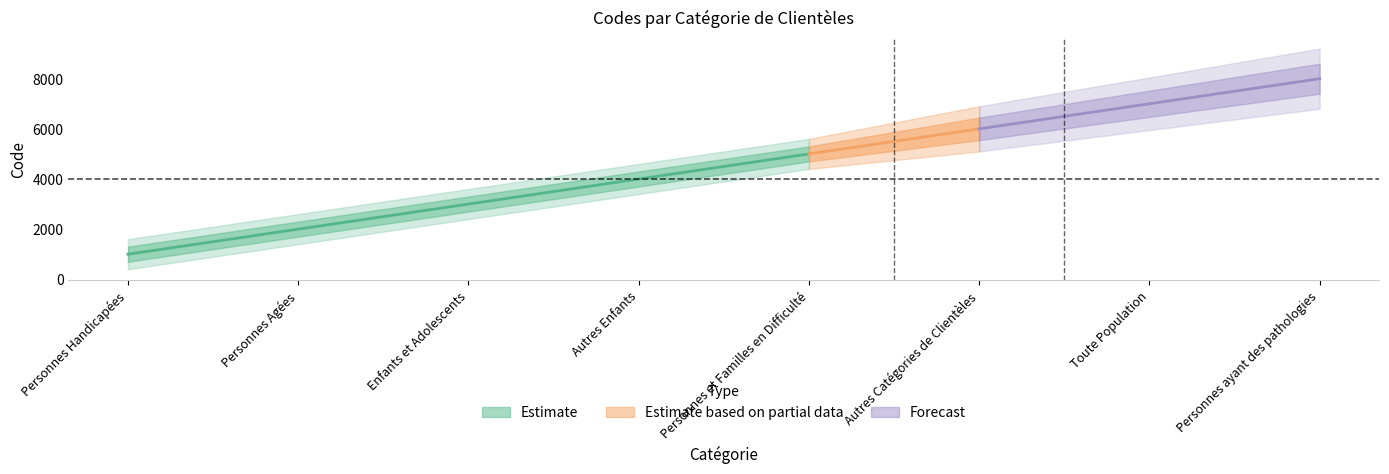

Which label corresponds to the smallest value in the chart?

Personnes Handicapées